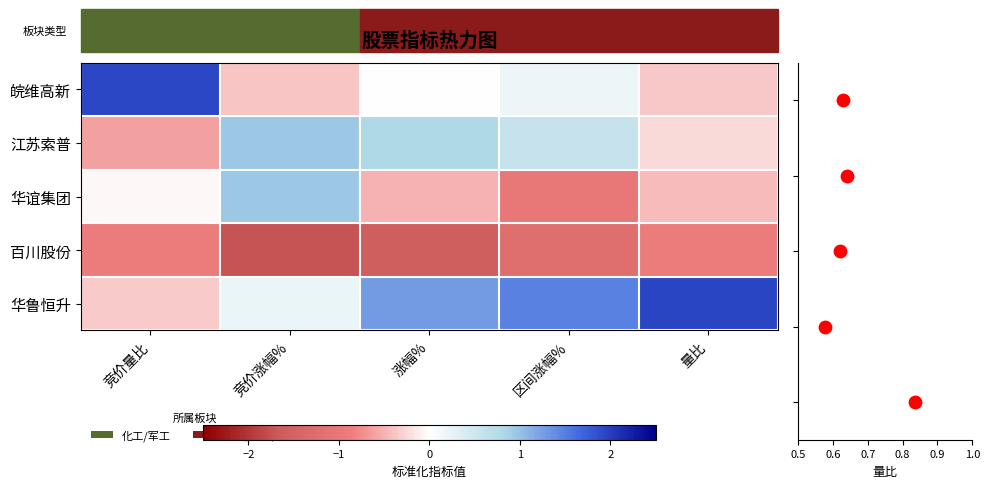

What is the sum of all 江苏索普 values?

1.5